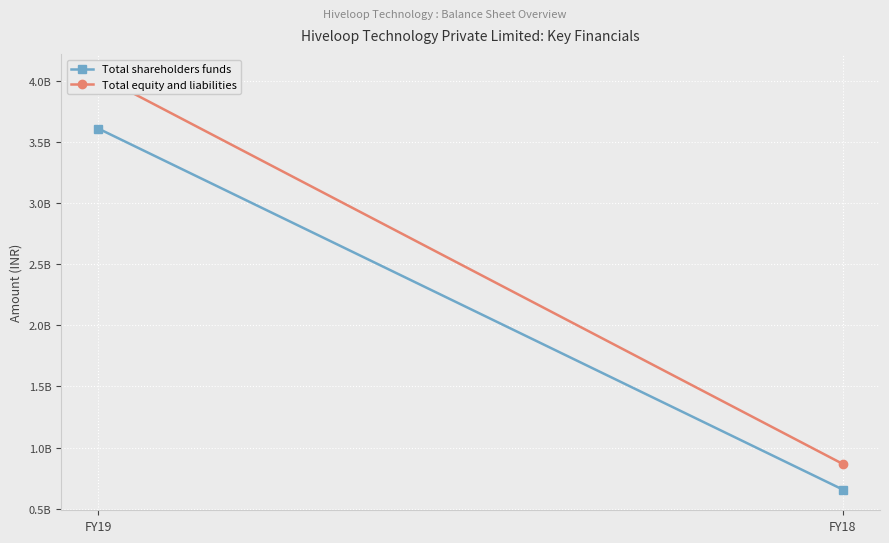

True or false: Total equity and liabilities has a value of 4044331234 at FY19.

True